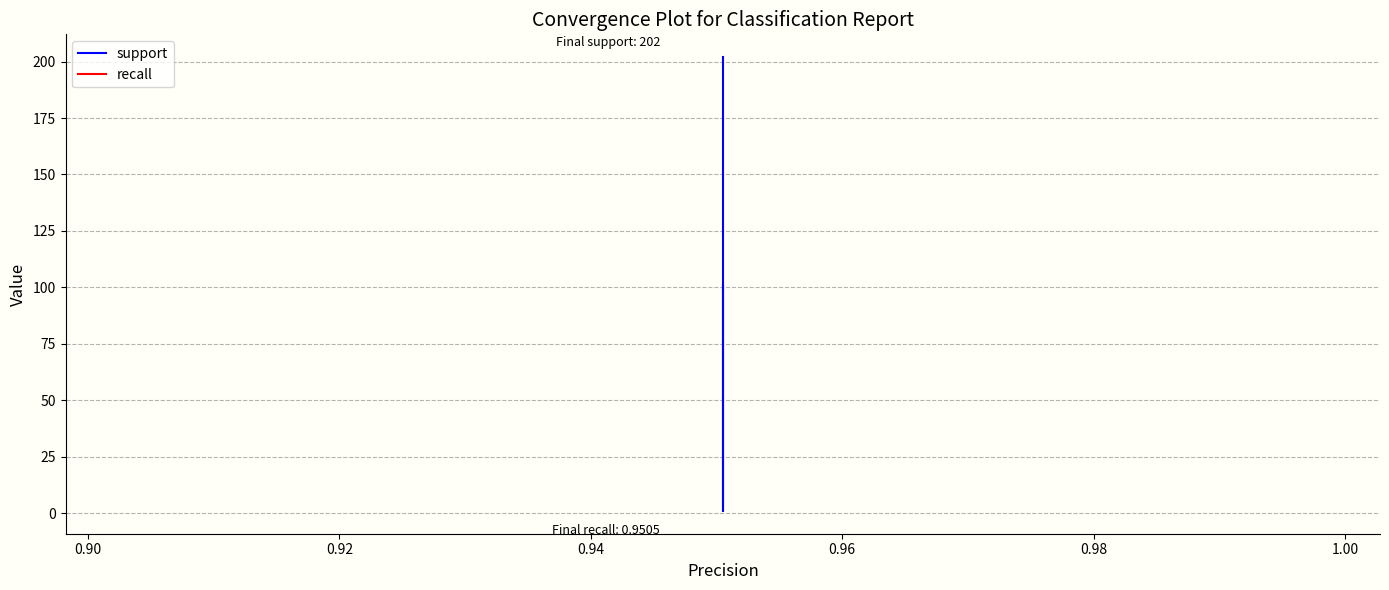

Does the chart display data point markers on the line(s)?

No